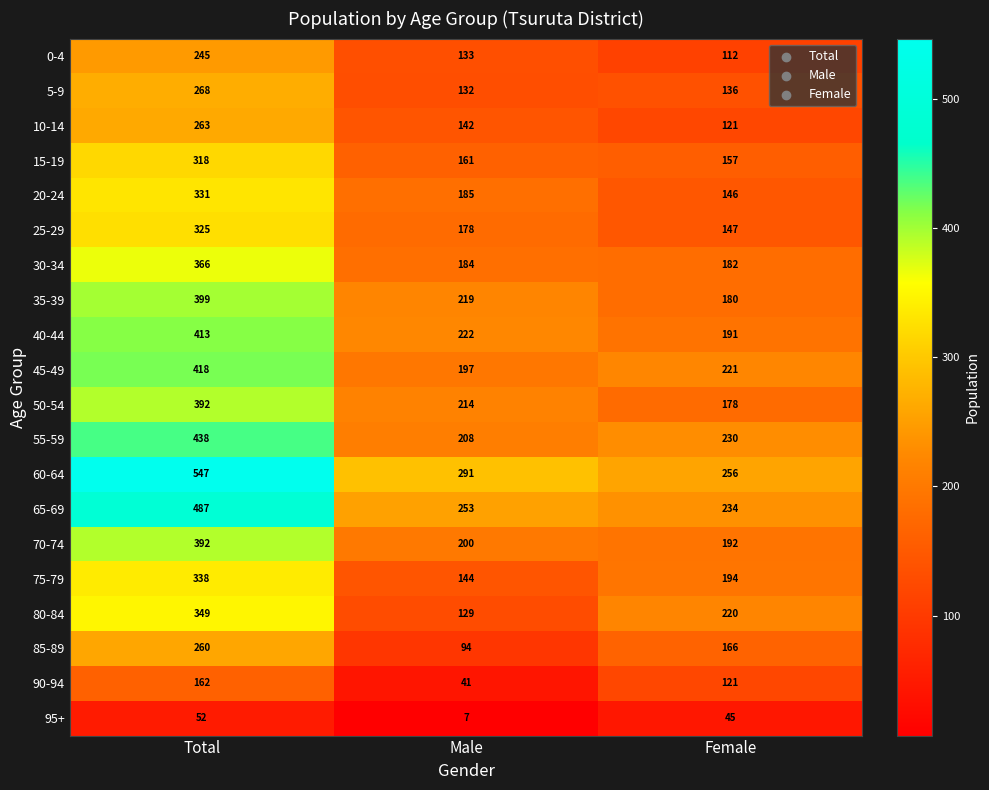

What is the smallest value displayed?

7